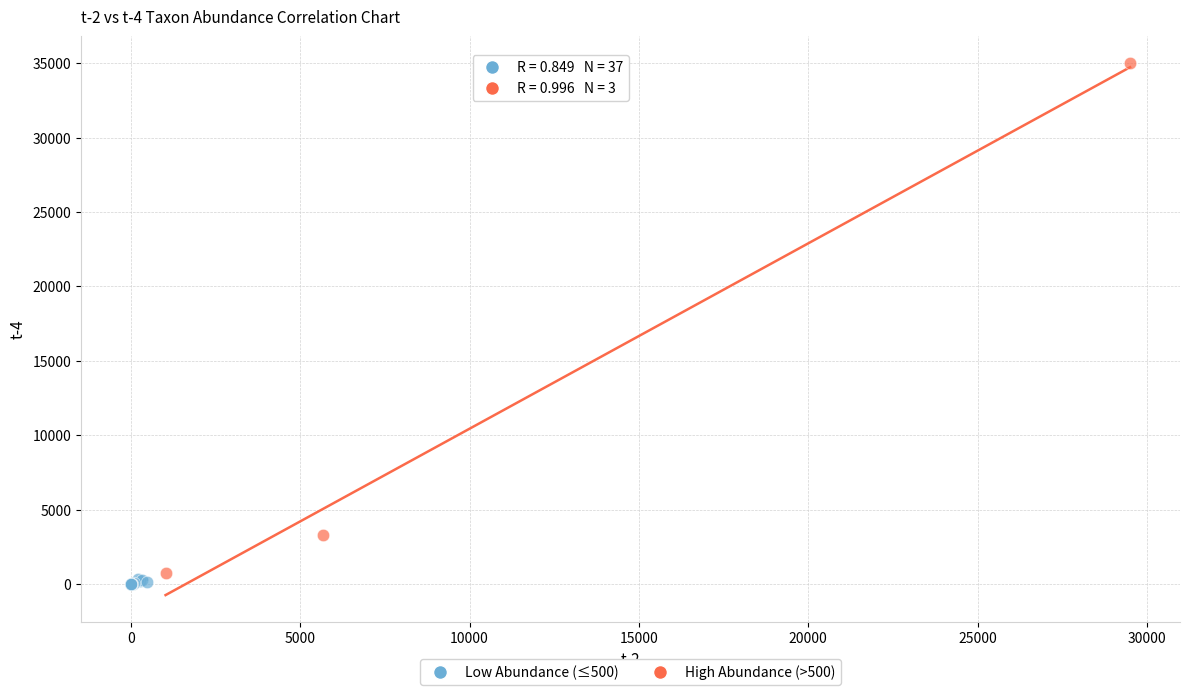

What are all the series names shown in the legend?

Low Abundance (≤500), High Abundance (>500)